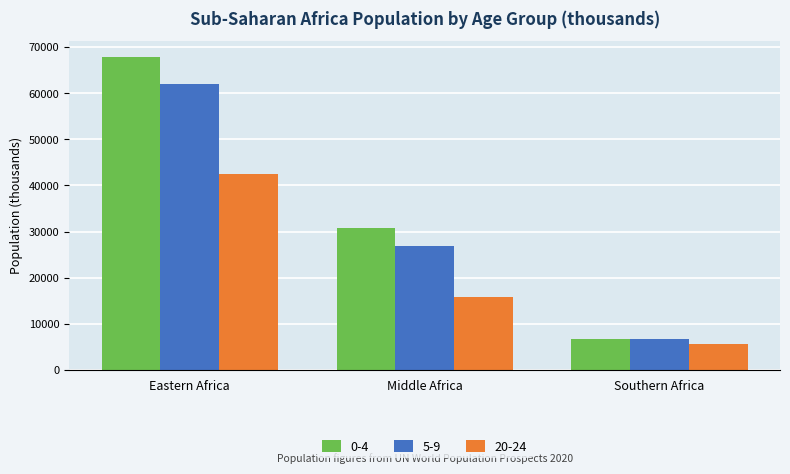

Reading right to left, list all the values displayed in this chart.

0-4: Southern Africa=6770	Middle Africa=30781	Eastern Africa=67968
5-9: Southern Africa=6775	Middle Africa=26967	Eastern Africa=62070
20-24: Southern Africa=5689	Middle Africa=15863	Eastern Africa=42593